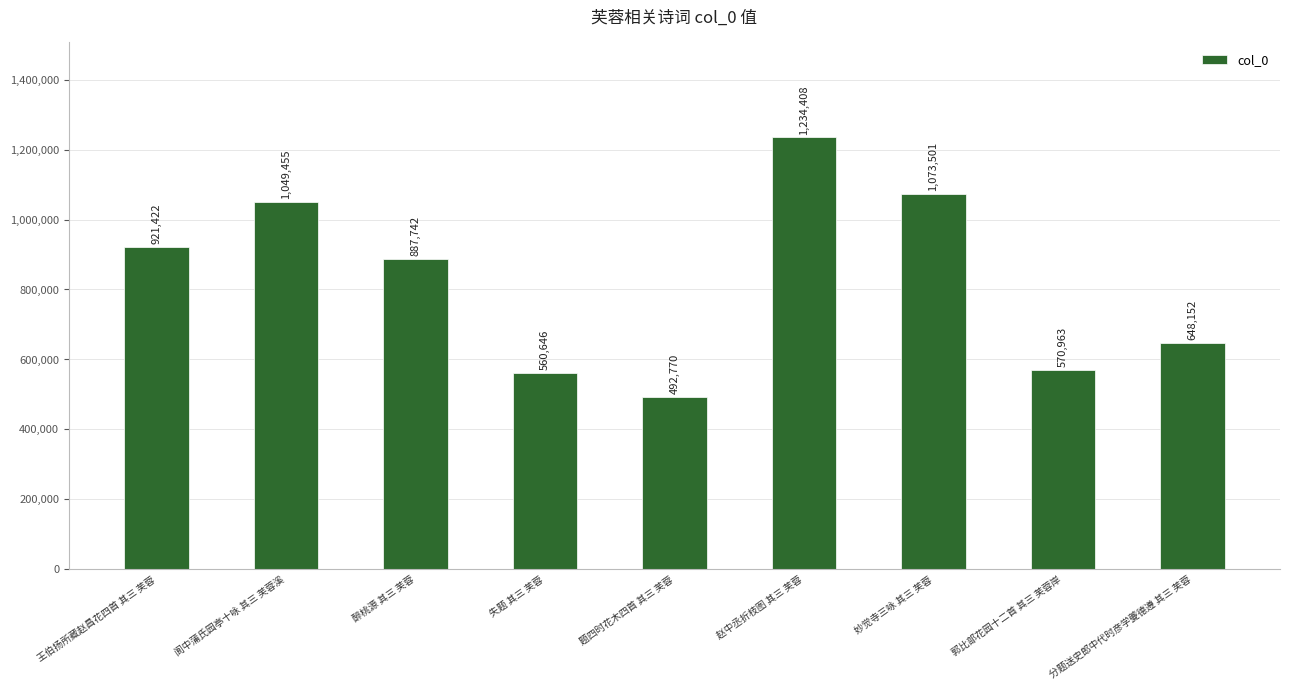

Does the chart contain stacked bars?

No